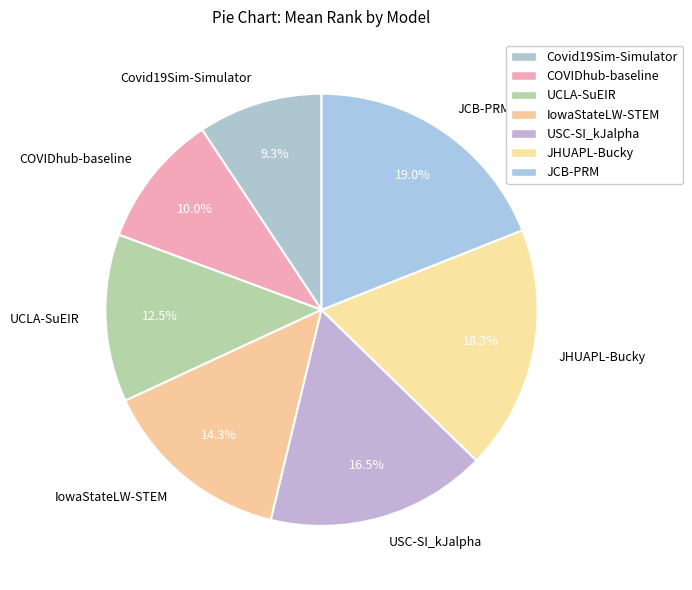

Count the number of slices in the pie.

7